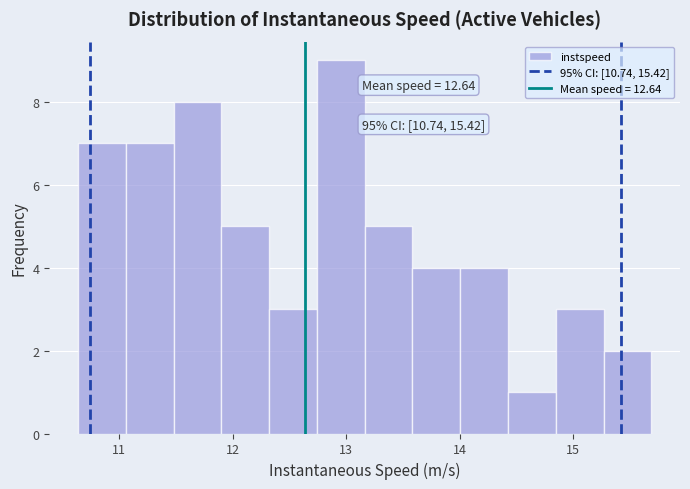

Which range on the x-axis has the tallest bar?

12.7 to 13.2